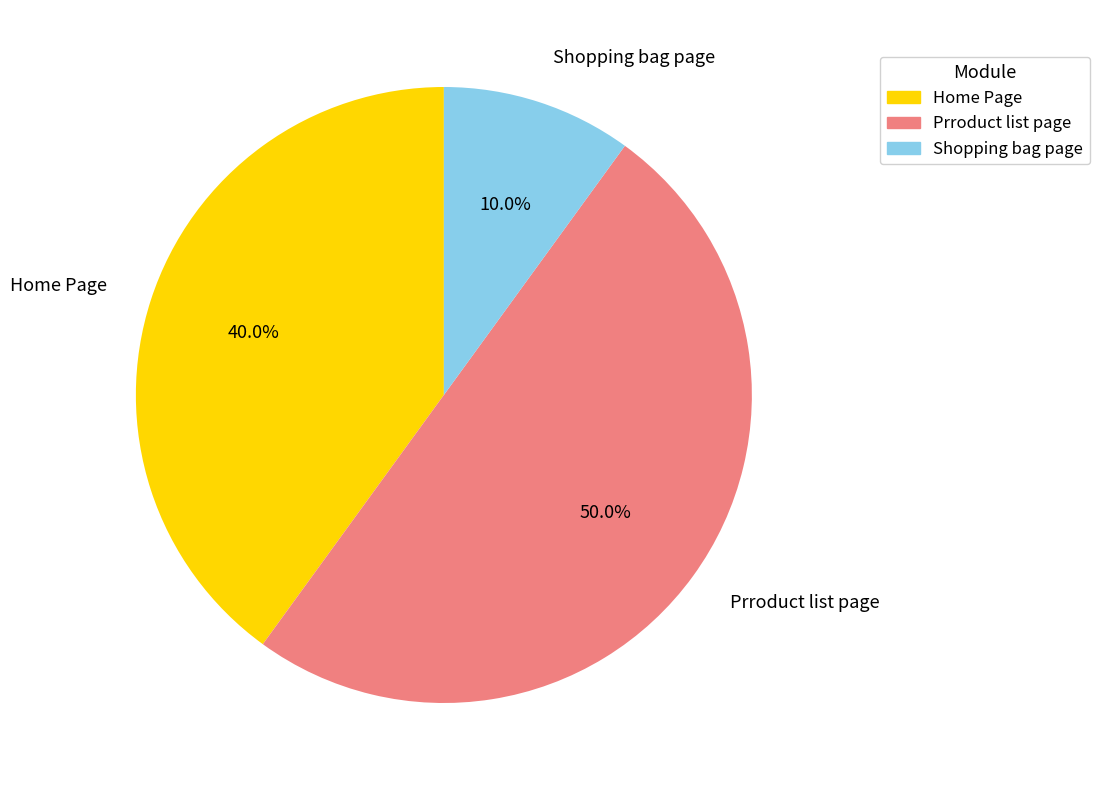

Rank the categories by value from highest to lowest.

Prroduct list page, Home Page, Shopping bag page